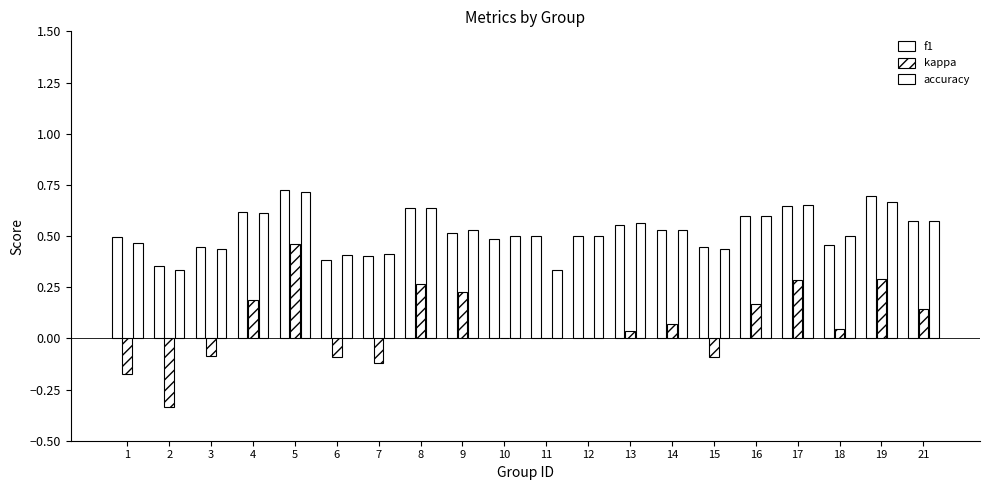

How many series are shown in this chart?

3